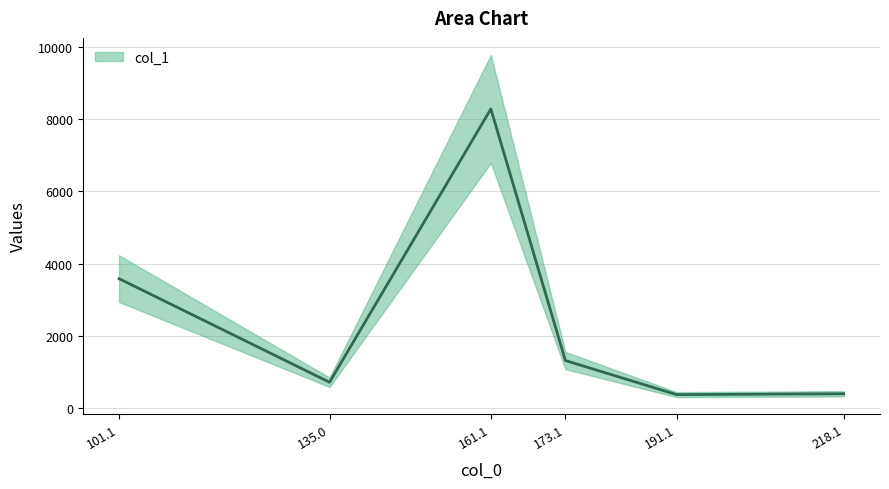

What is the difference between the maximum and minimum values?

7896.9